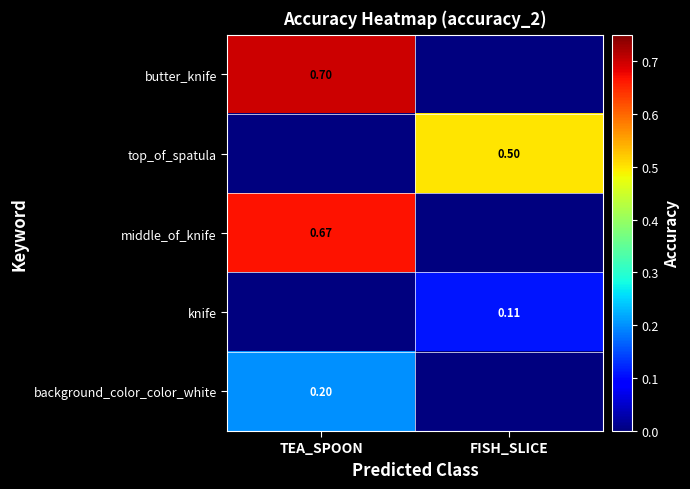

At how many categories does at least one series exceed 0?

2